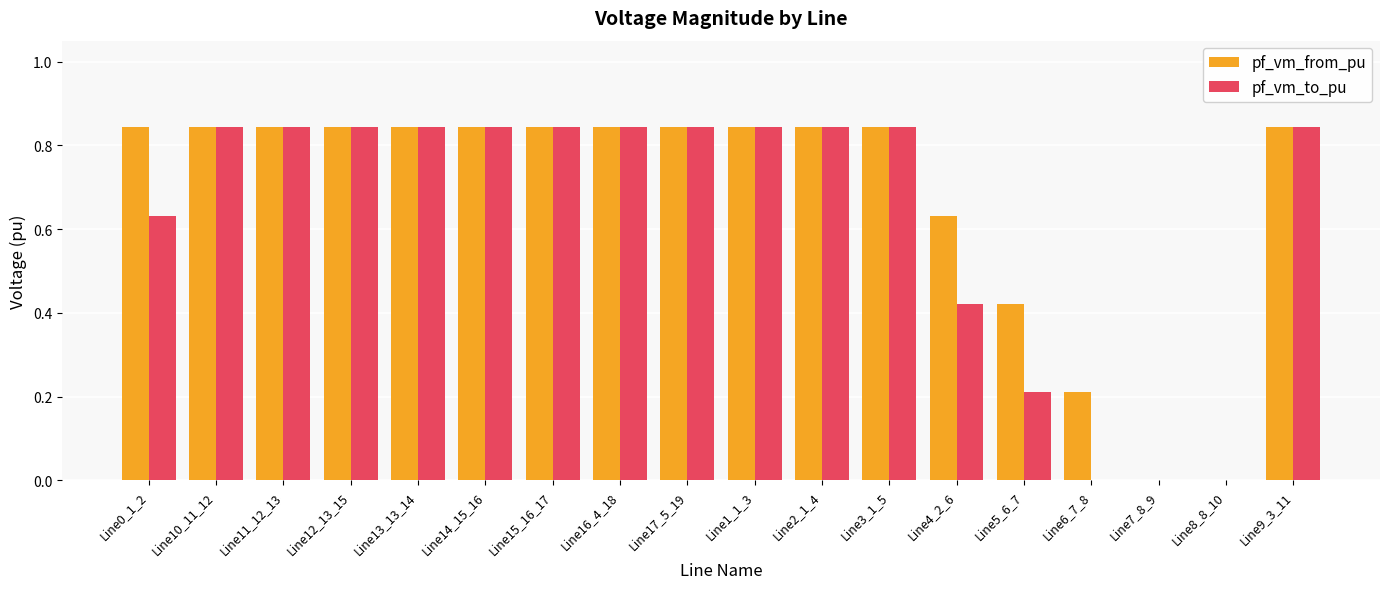

Is the value of pf_vm_to_pu at Line4_2_6 greater than the value of pf_vm_from_pu at Line6_7_8?

Yes